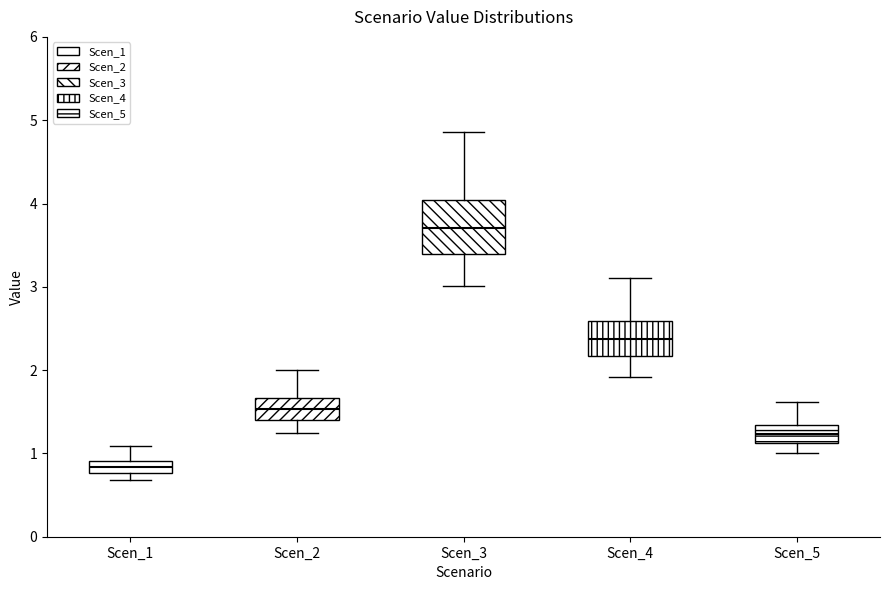

Where is the lower edge of the box for Scen_3 on the y-axis? The values are not printed on the chart, so give them approximately, as read against the axis.

3.4